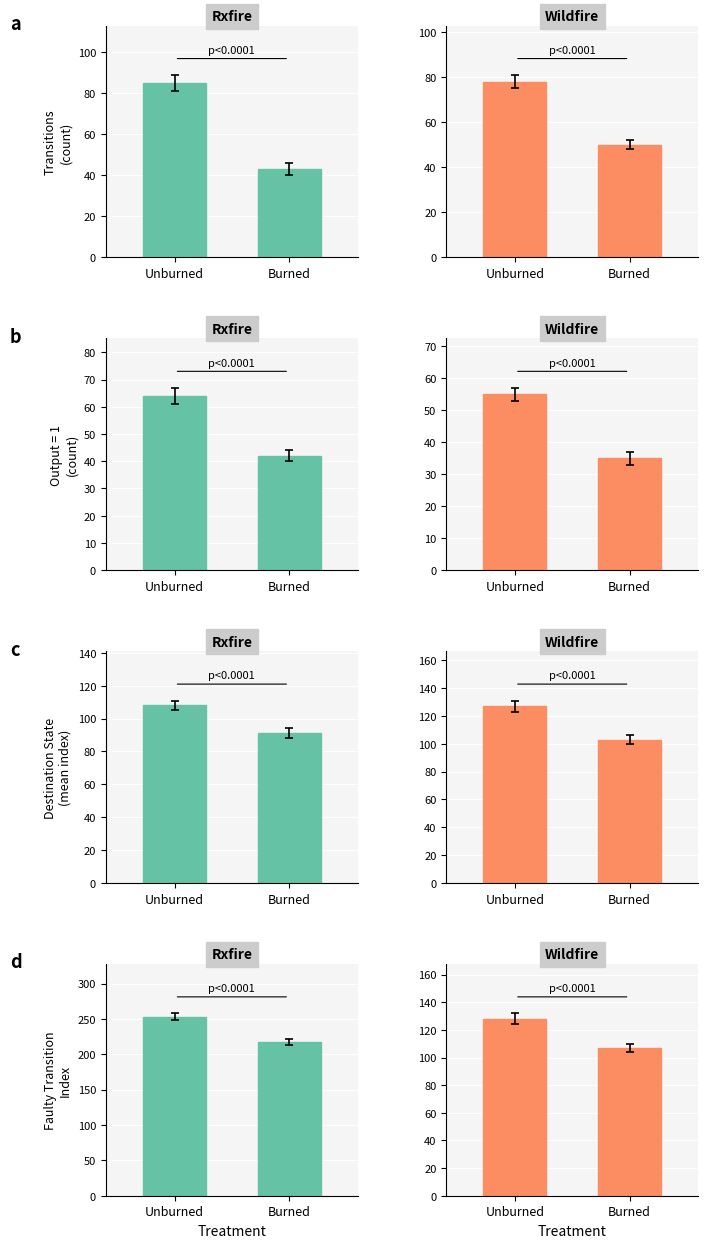

What is the spread (max minus min) of values at Burned?

110